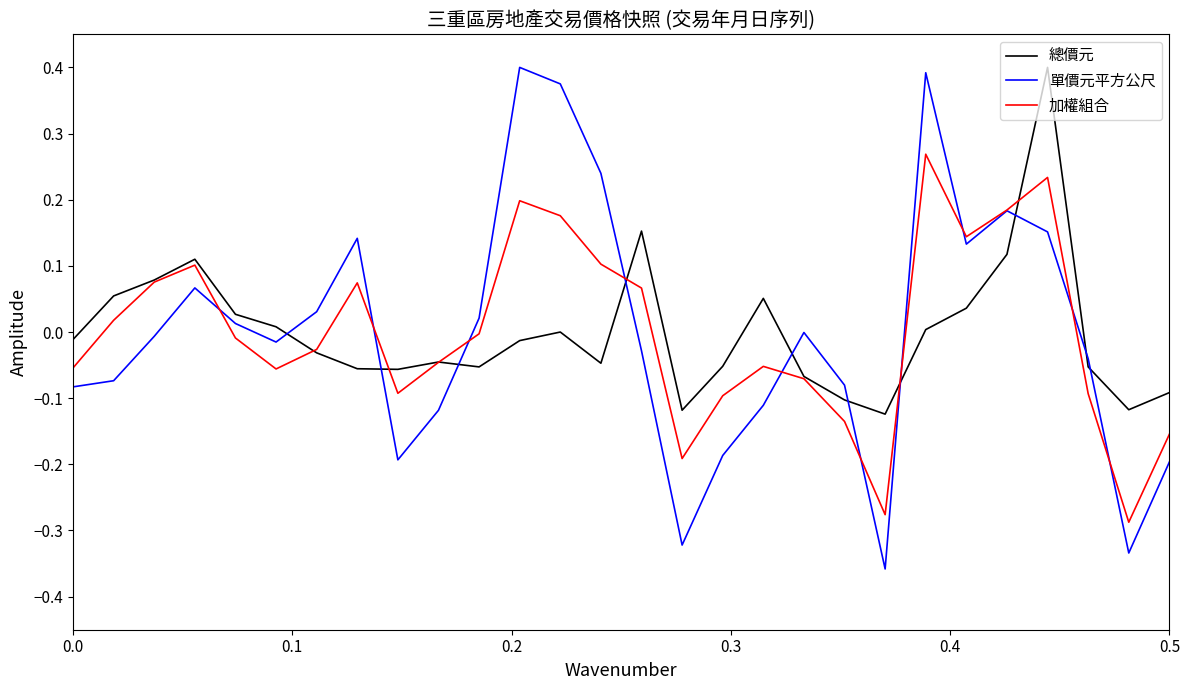

Which series has the largest range (max minus min)?

單價元平方公尺